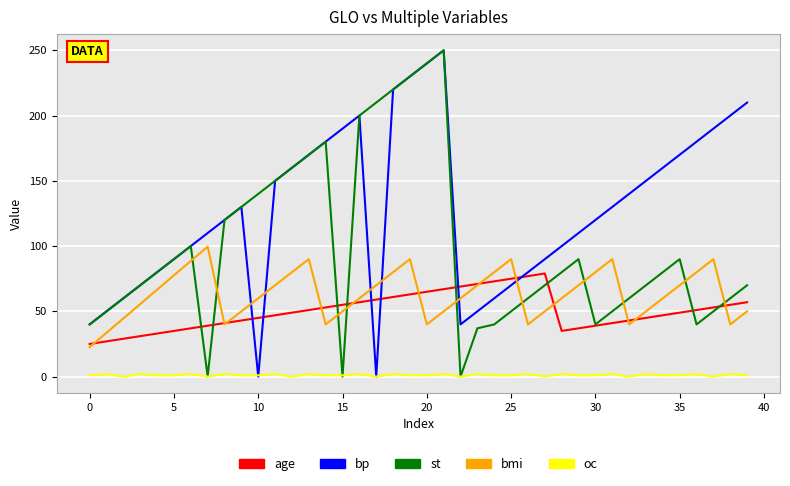

What is the maximum value for bp?

250.0